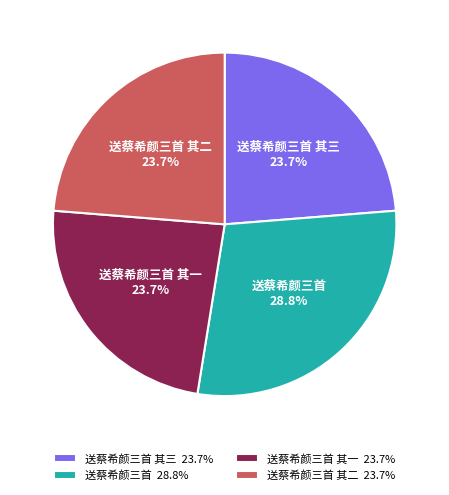

How many segments does this pie chart have?

4